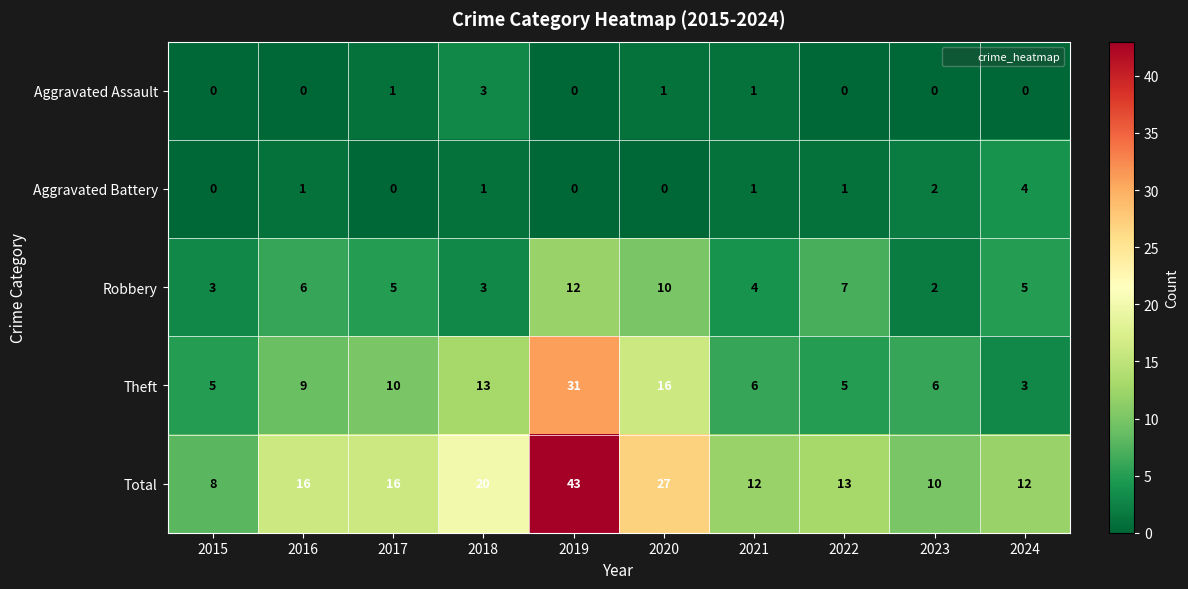

What is the spread (max minus min) of values at 2021?

11